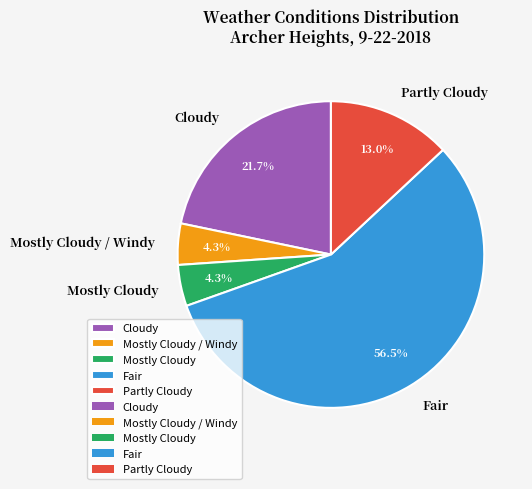

Does any single category account for the majority?

Yes